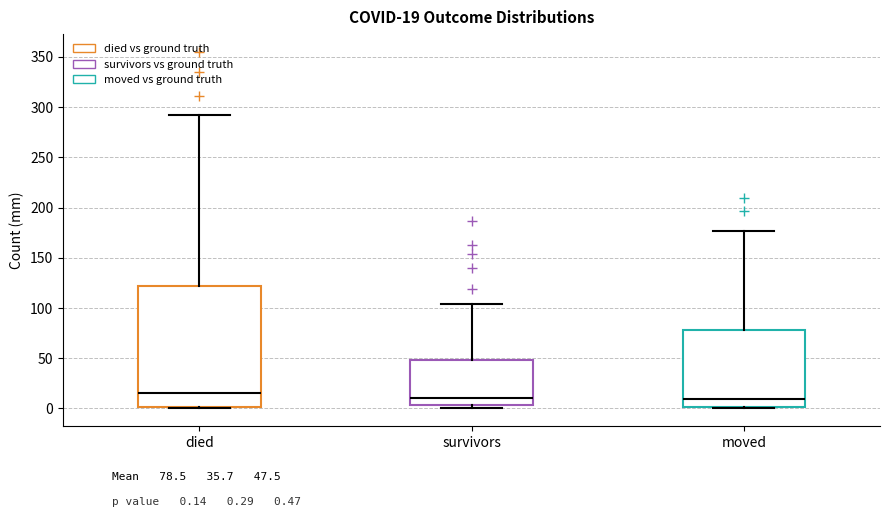

Which box has the highest median line?

died